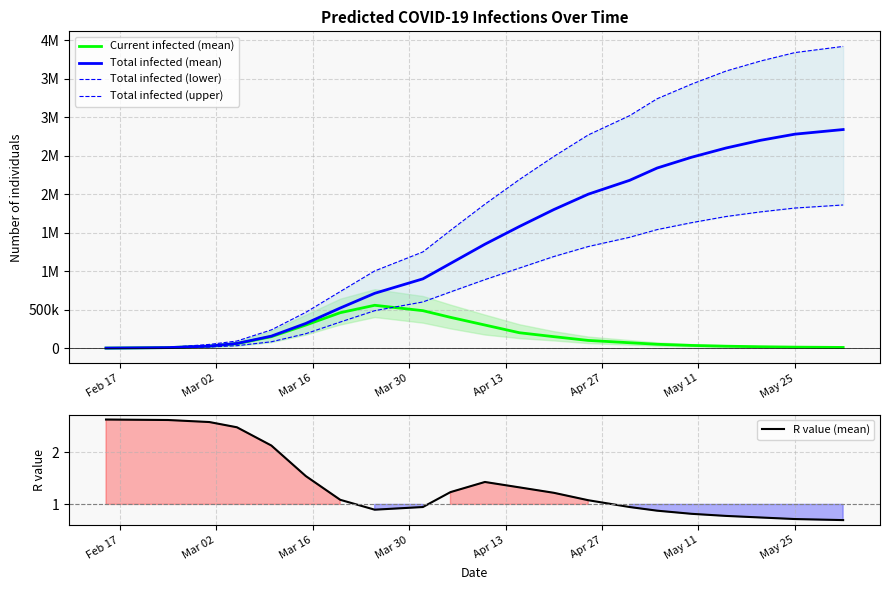

What is the average value of the Total infected (upper) series?

1879520.4